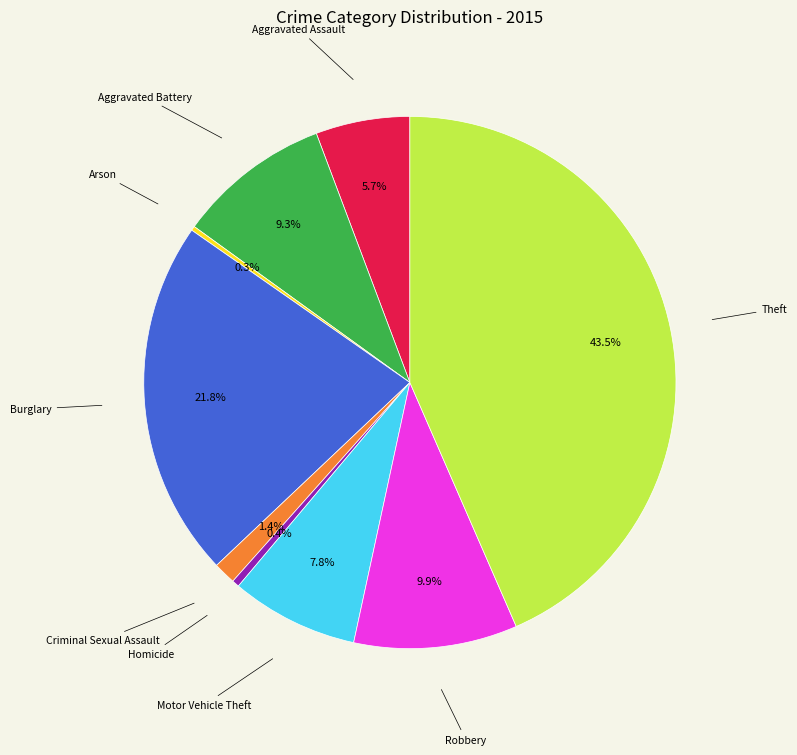

Does any single category account for the majority?

No